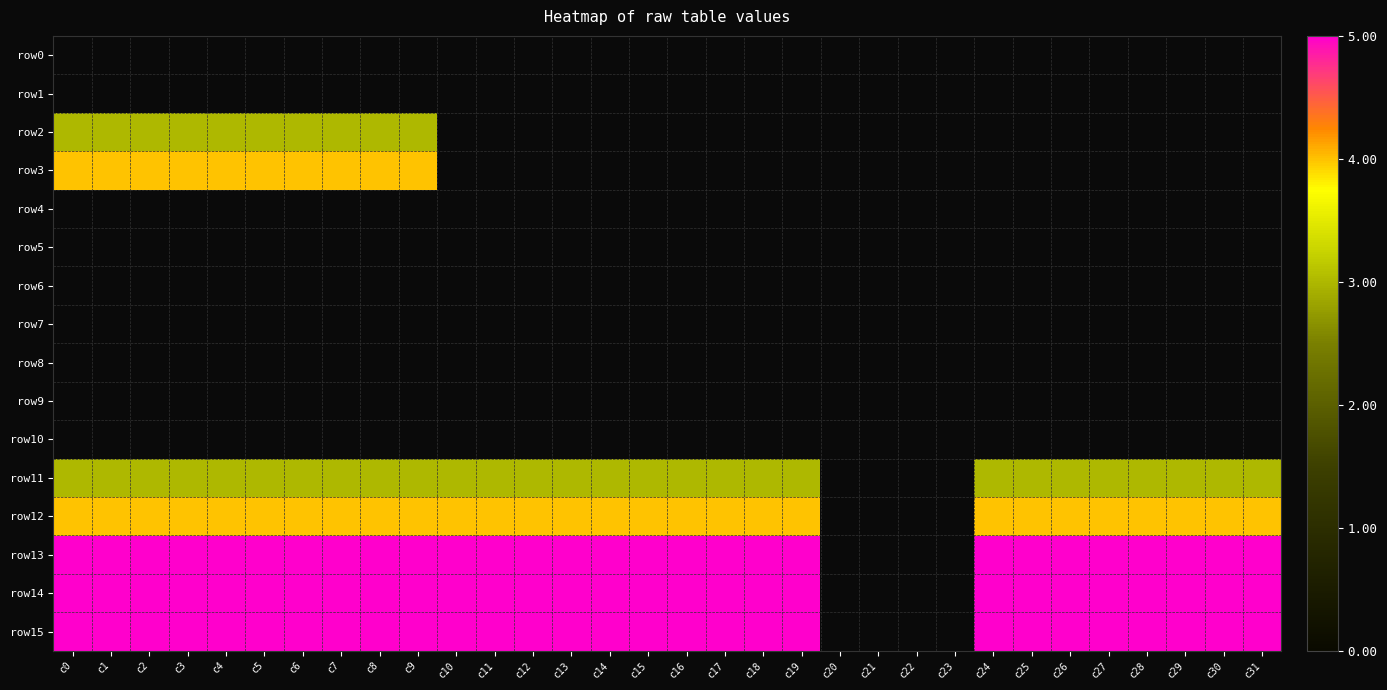

What is the minimum value shown in the chart?

3.0